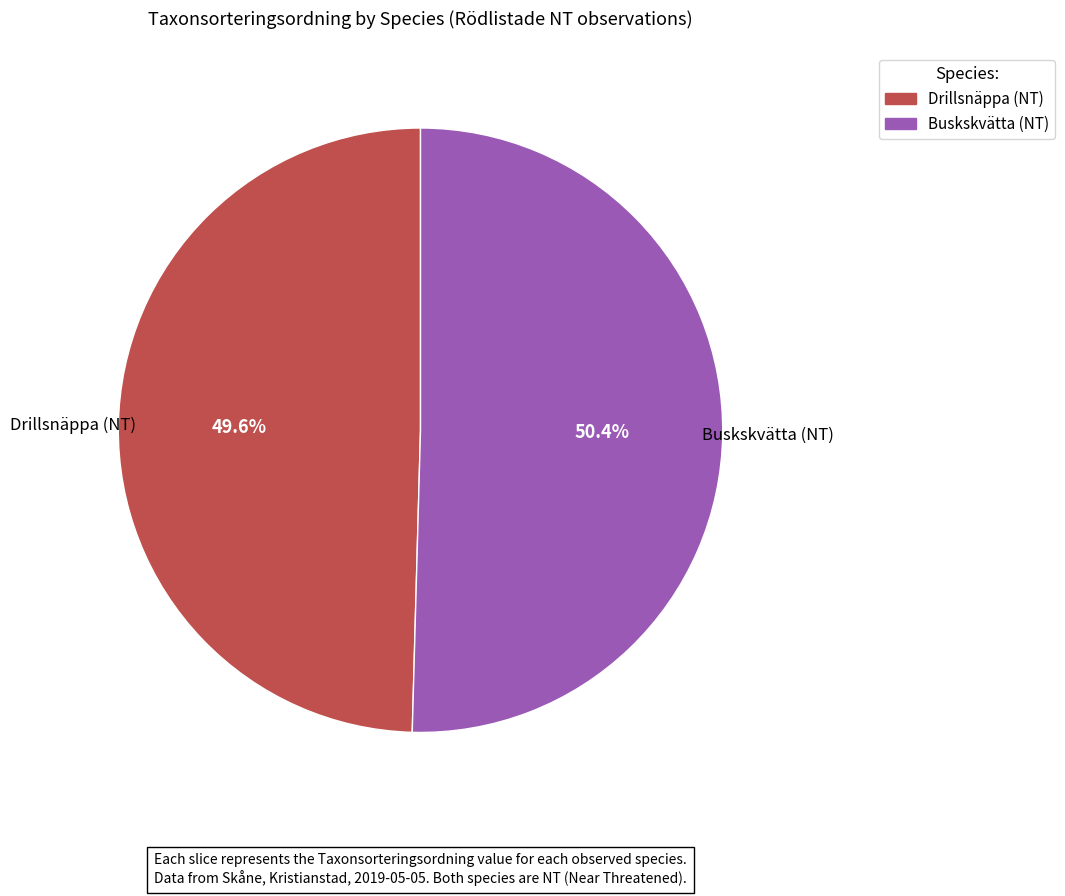

Between Drillsnäppa (NT) and Buskskvätta (NT), which is larger?

Buskskvätta (NT)